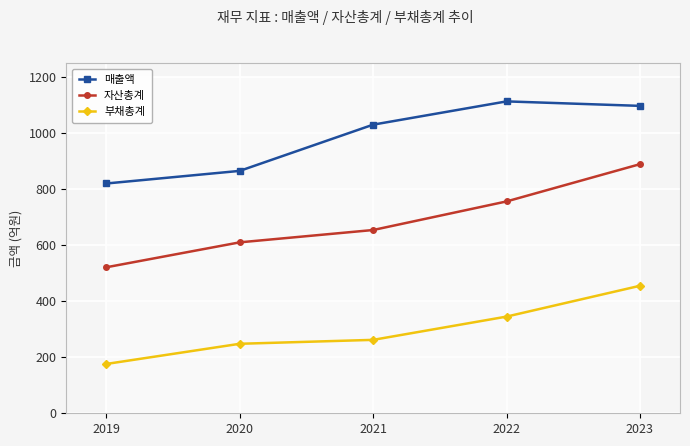

What is the value of the 자산총계 point at the 4th from the left?

756